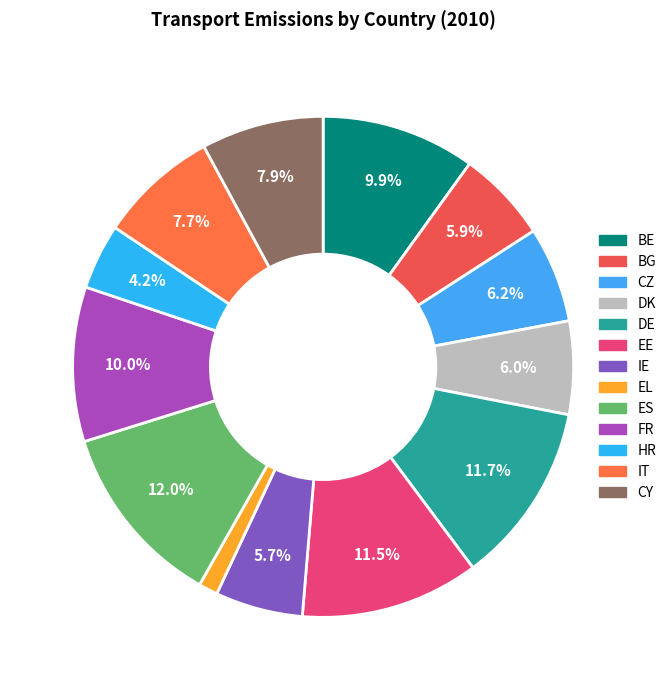

Count the number of slices in the pie.

13